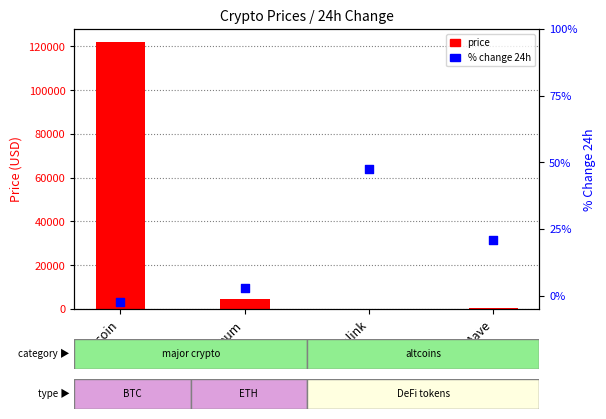

Is the value of price at Aave greater than the value of % Change 24h at Ethereum?

Yes